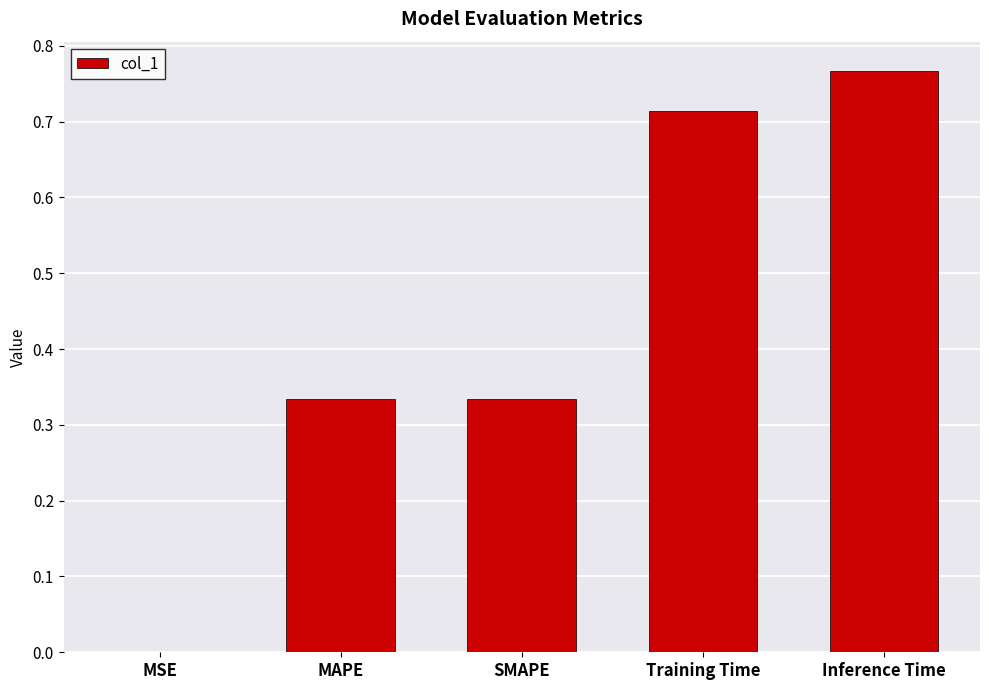

What is the sum of all values?

2.1